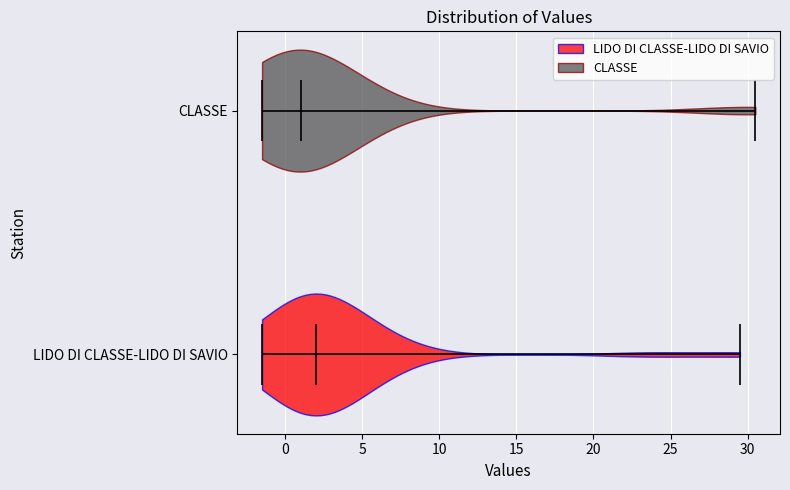

Reading bottom to top, read every violin against the x-axis: where its median line is, and the lowest and highest points it reaches. The values are not printed on the chart, so give them approximately, as read against the axis.

LIDO DI CLASSE-LIDO DI SAVIO: median line 2.0, lowest point -1.5, highest point 29.5
CLASSE: median line 1.0, lowest point -1.5, highest point 30.5